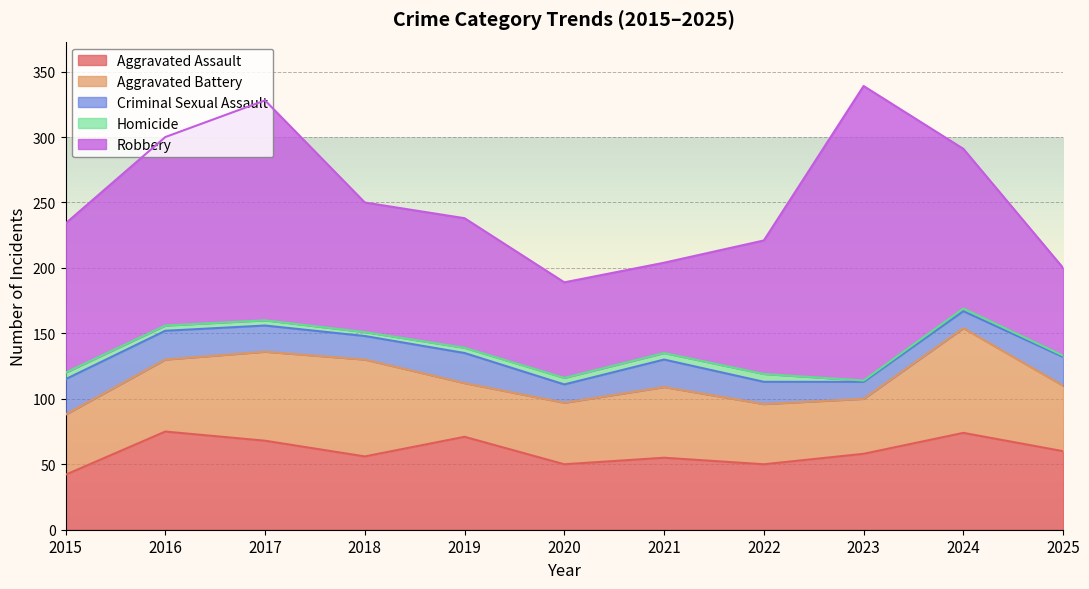

What is the sum of all Aggravated Battery values?

603